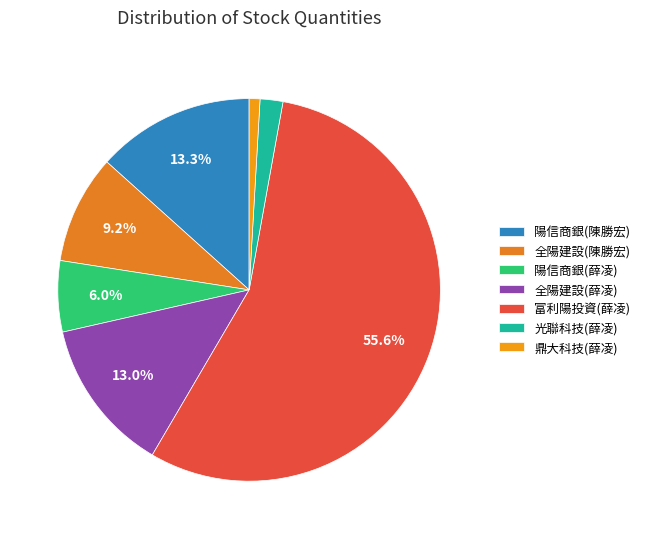

What portion of the pie excludes 全陽建設(薛凌)?

87.0%